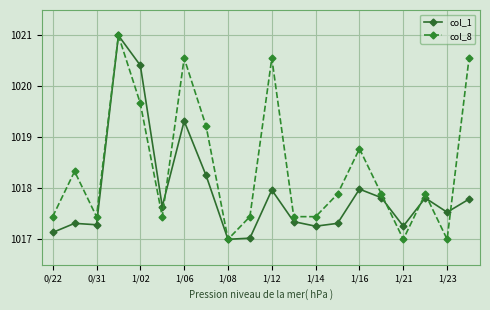

What is the value of the col_8 point at the 5th from the left?

1019.7